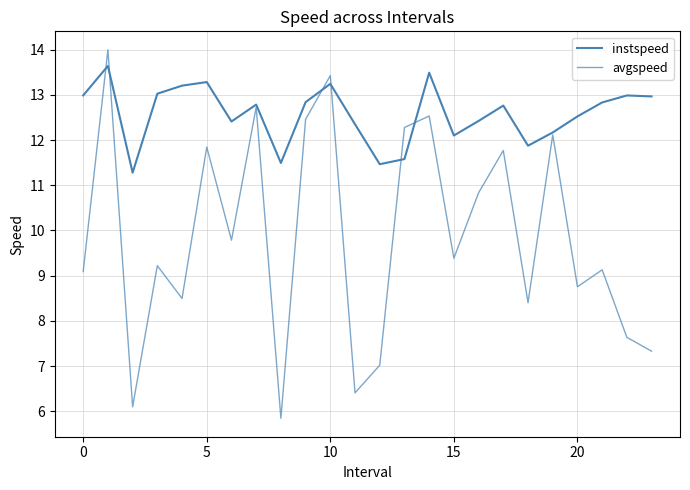

Does the chart display data point markers on the line(s)?

No